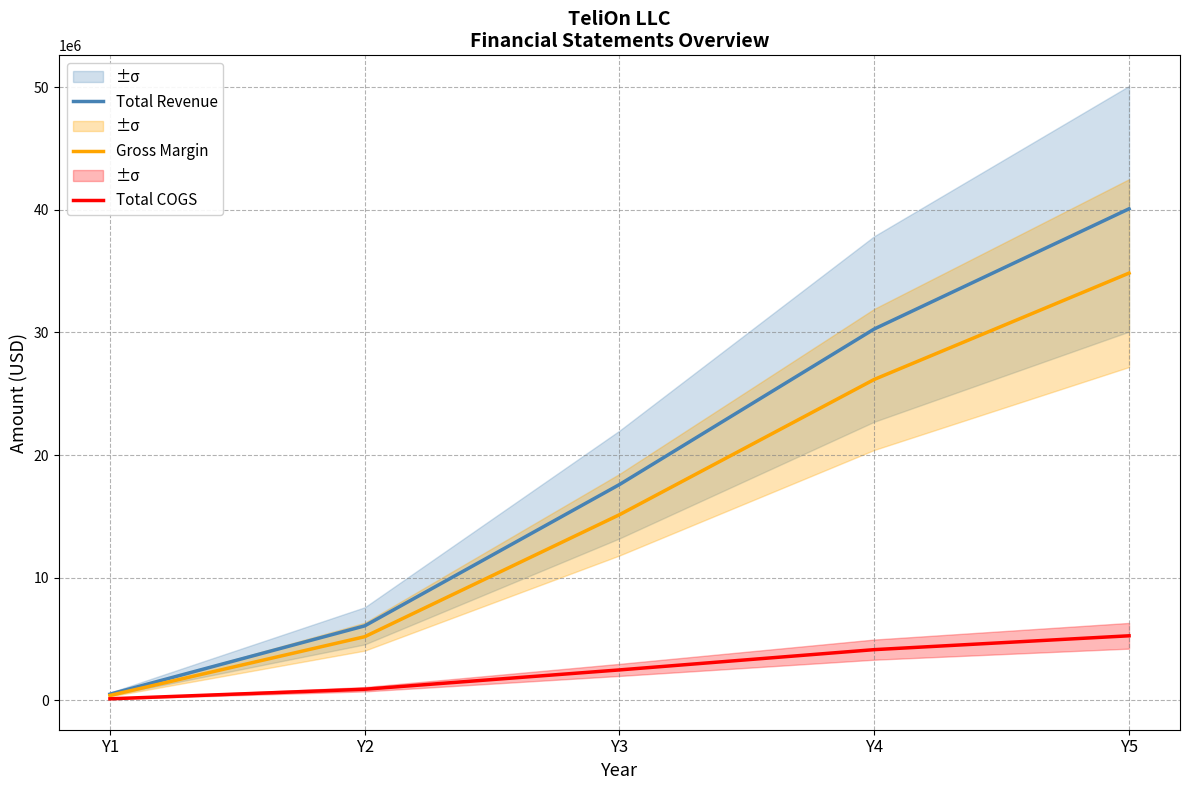

The value of Gross Margin at Y2 is 8385256.0. True or false?

False